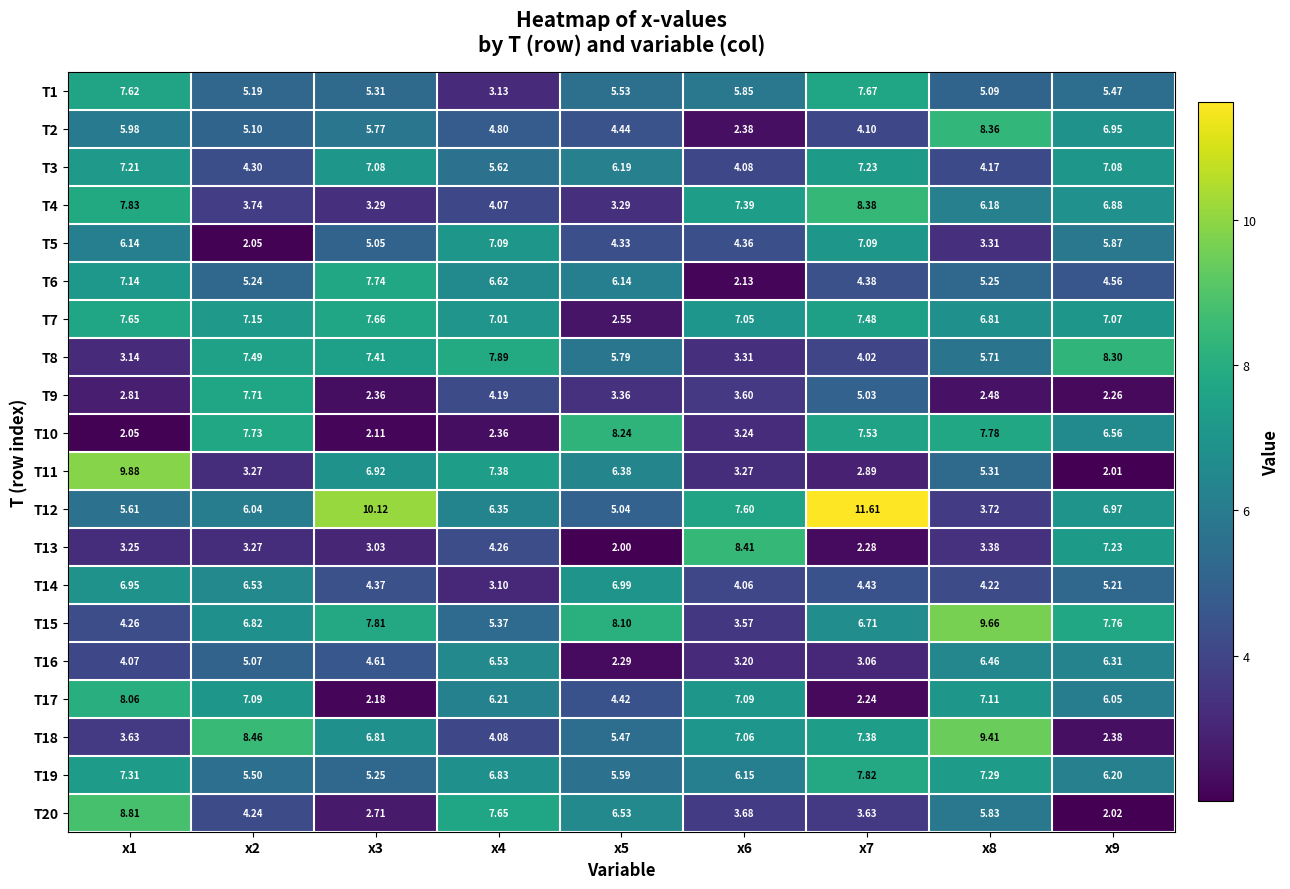

What is the smallest value displayed?

2.0